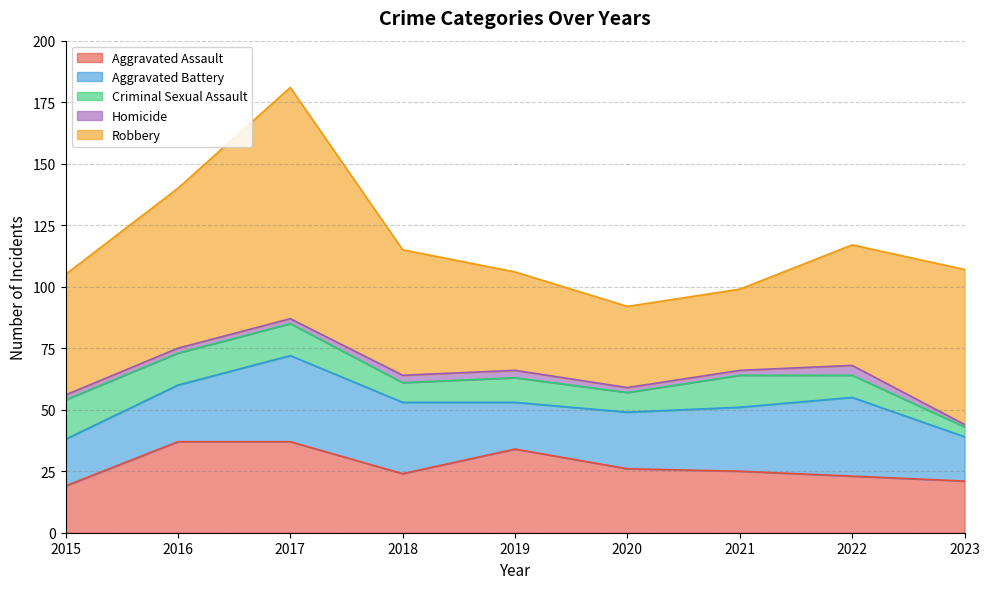

Which series has the widest spread of values?

Robbery